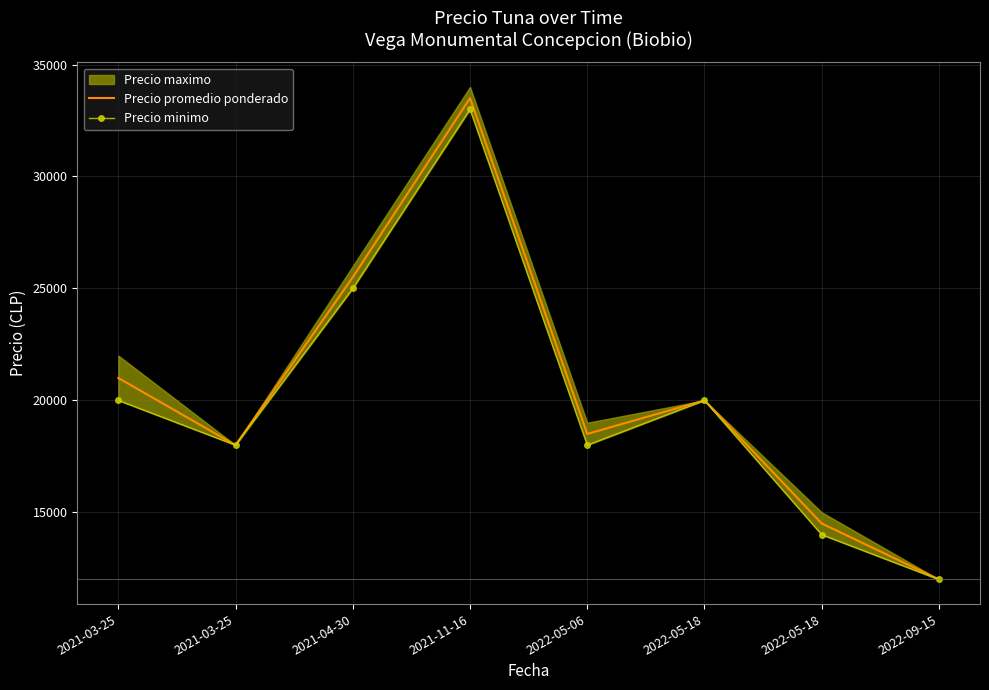

True or false: Precio promedio ponderado has more than 2 points higher than both neighbors.

False